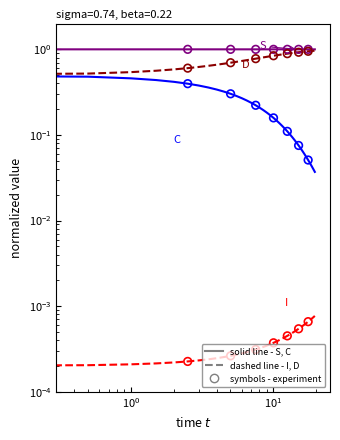

Which series reaches the minimum Y coordinate?

I